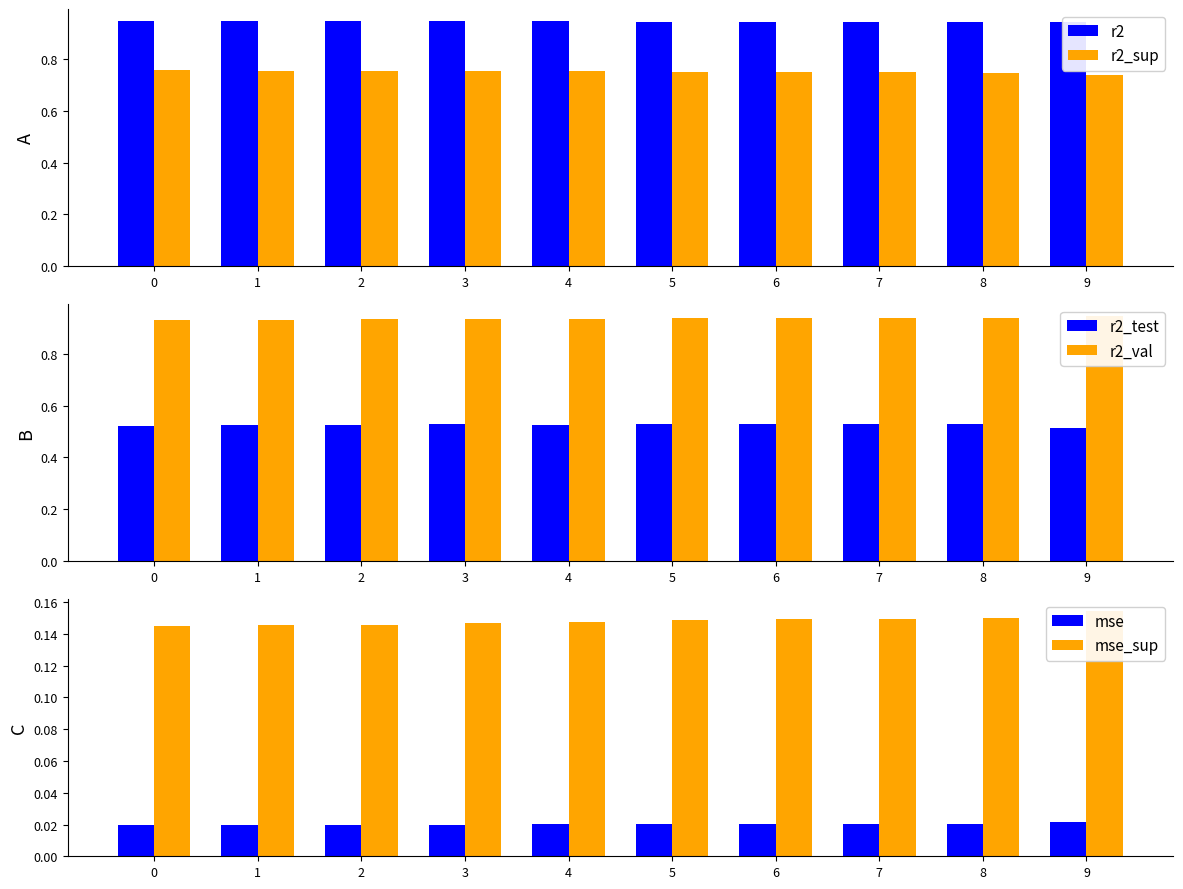

How many bars are there in total?

60